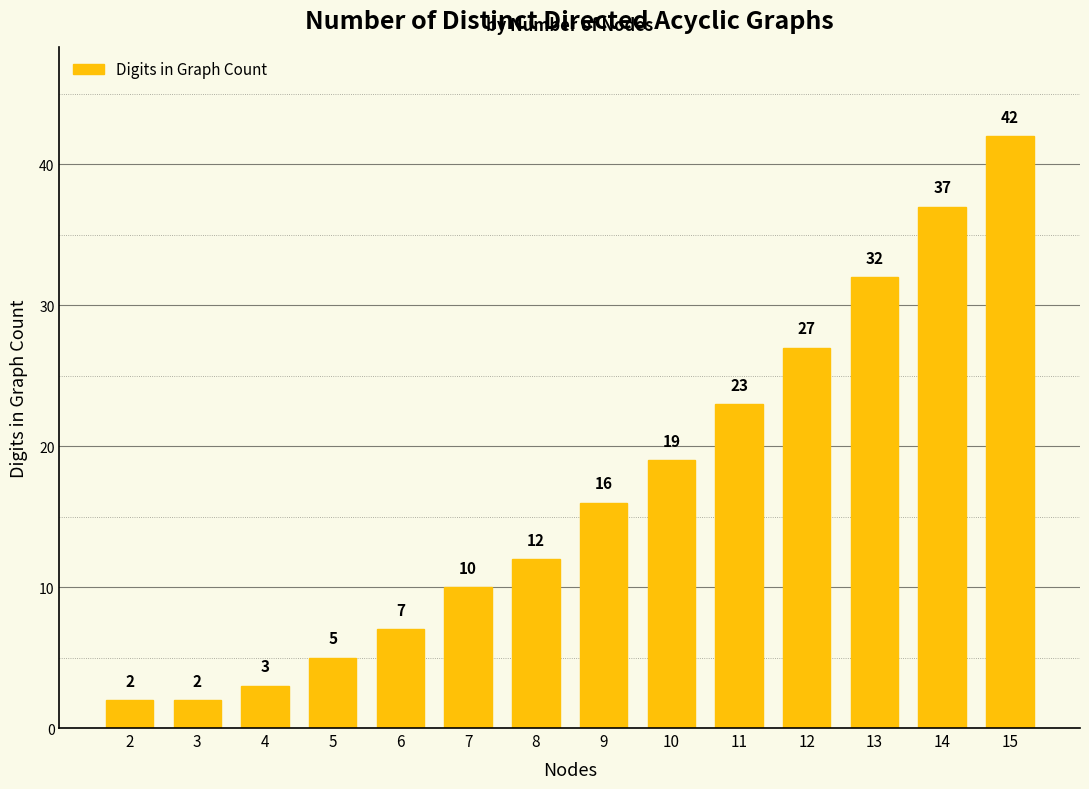

What is the sum of the values at 6 and 14?

44